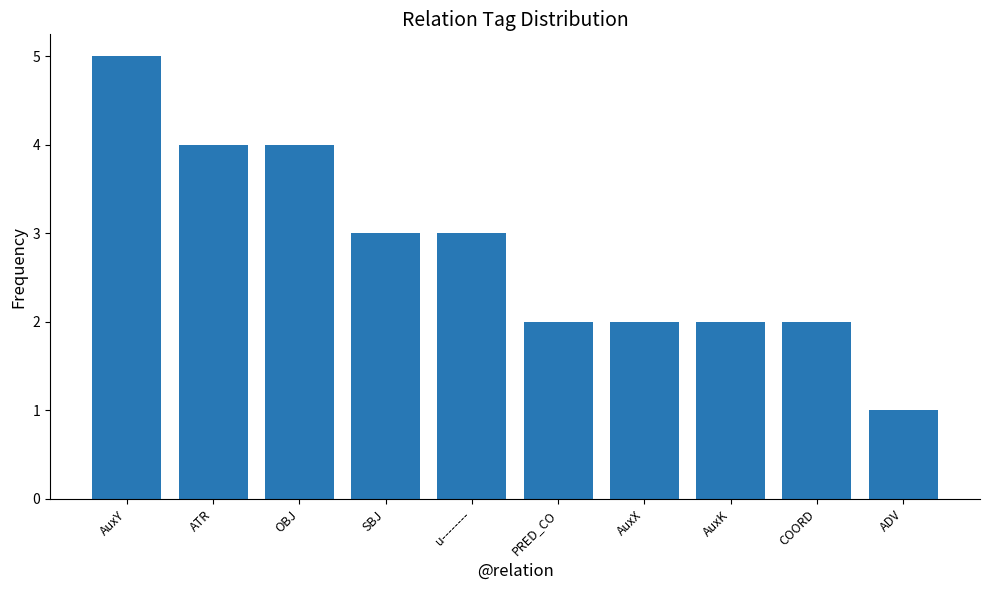

What value does the data have at u--------?

3